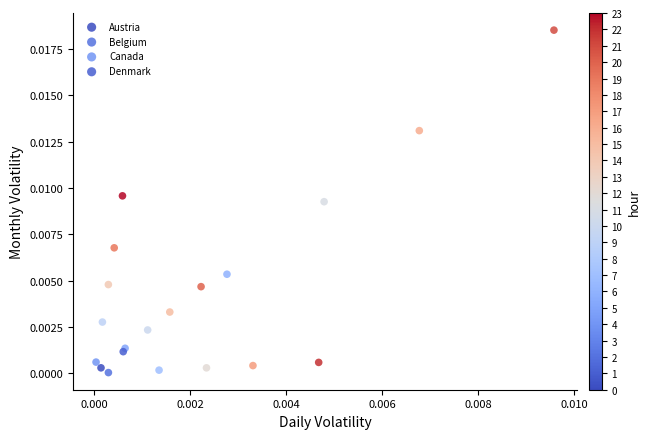

Which series has the widest spread of Y values?

Denmark